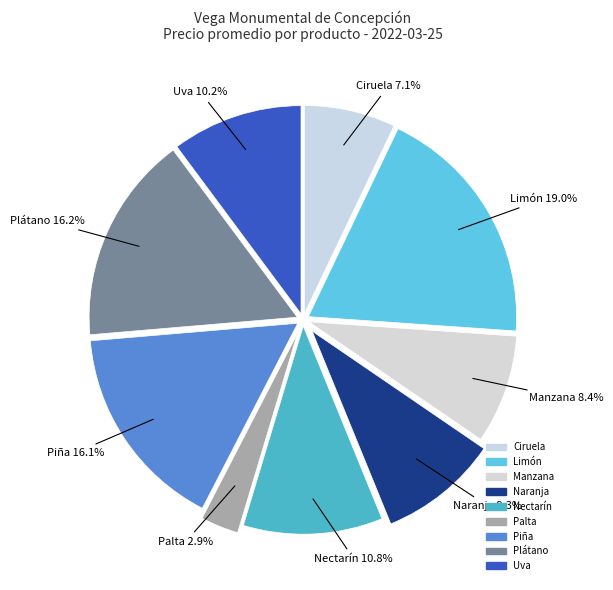

What is the ratio of the value at Naranja to the value at Manzana?

1.1